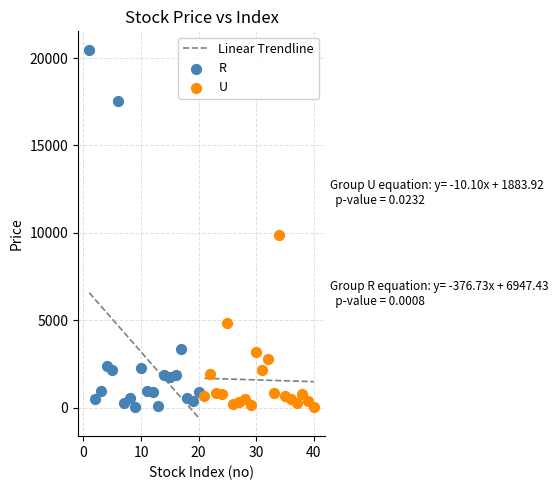

Which series reaches the maximum Y coordinate?

R